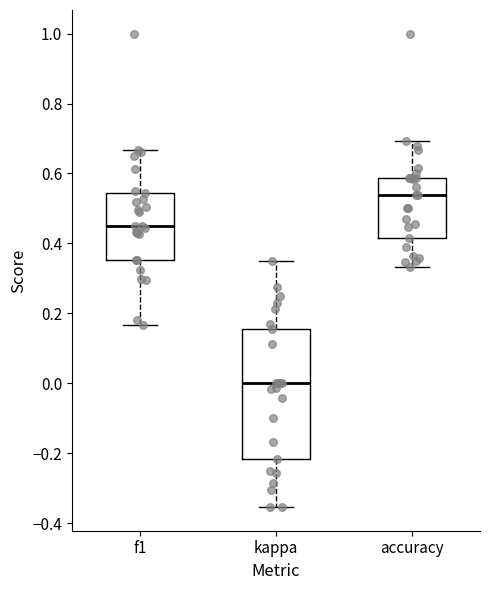

Which box's median line is the lowest?

kappa